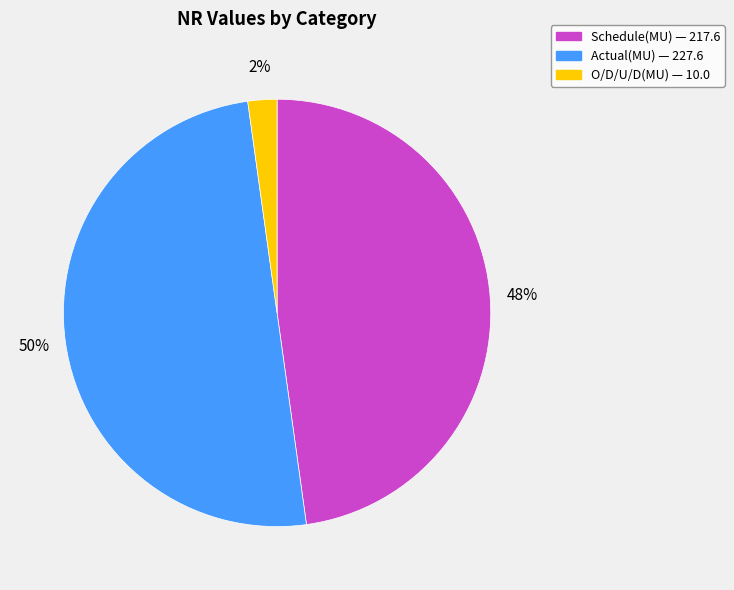

How many slices are in this pie chart?

3